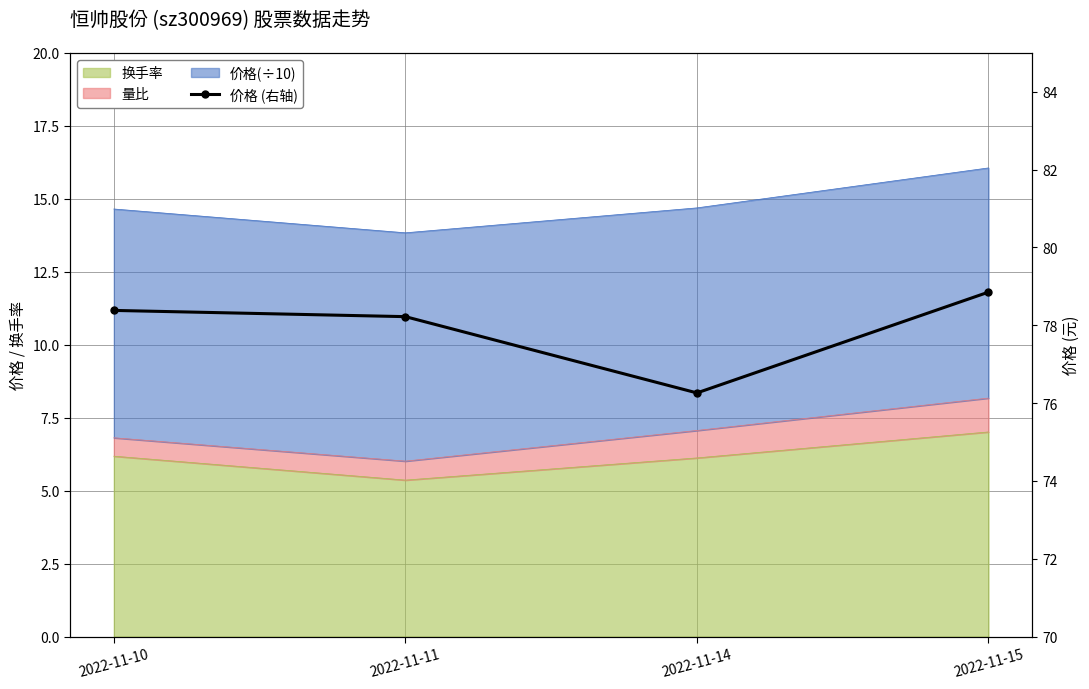

What is the sum of all values?

311.7